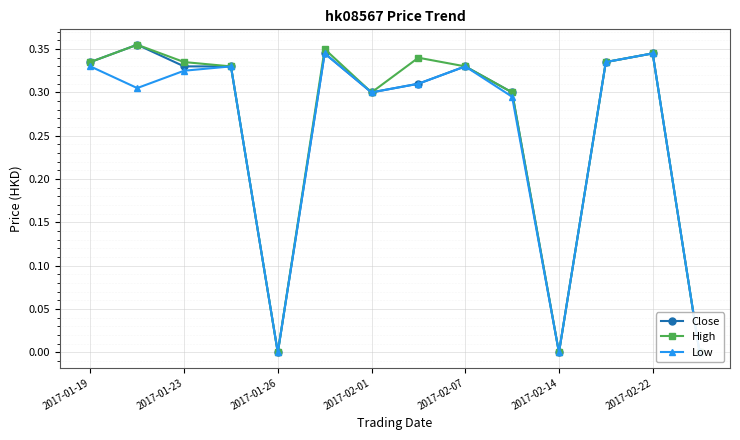

What is the sum of all Close values?

3.6